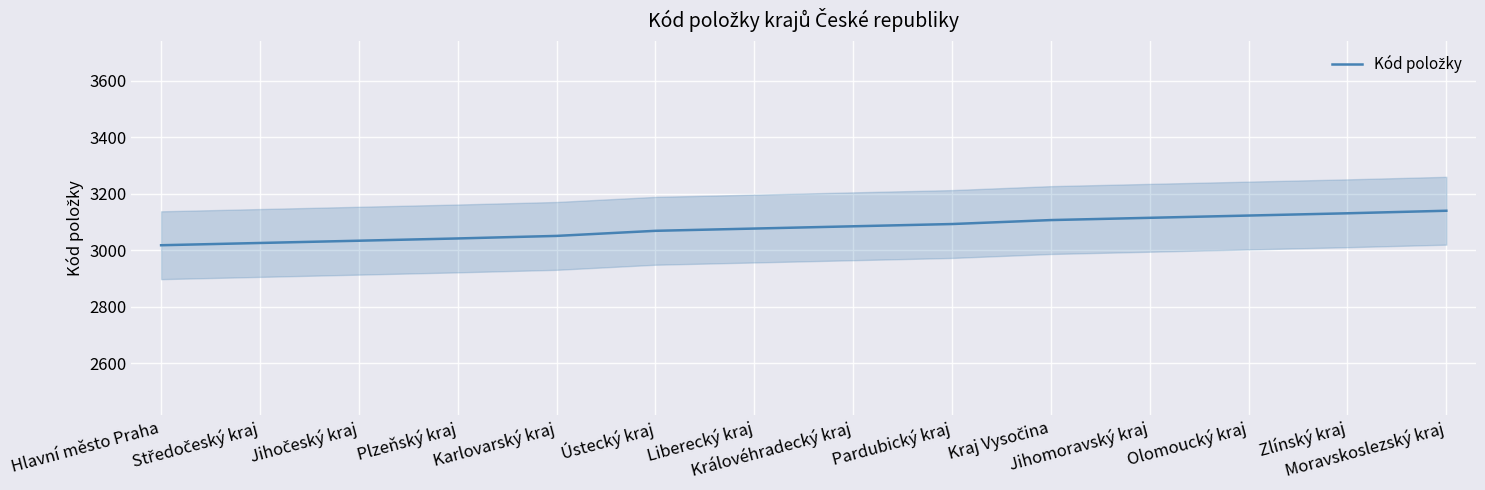

What is the difference between the values at Kraj Vysočina and Karlovarský kraj?

56